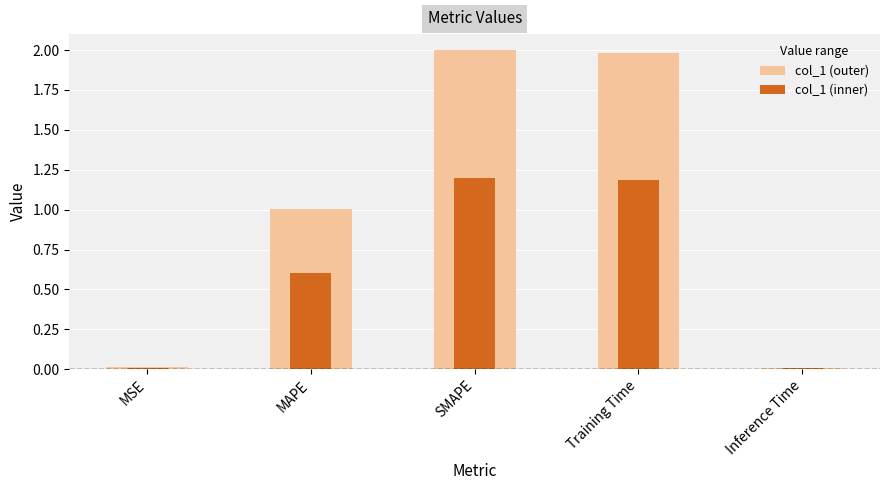

At which label is col_1 (inner) closest to 0?

Inference Time